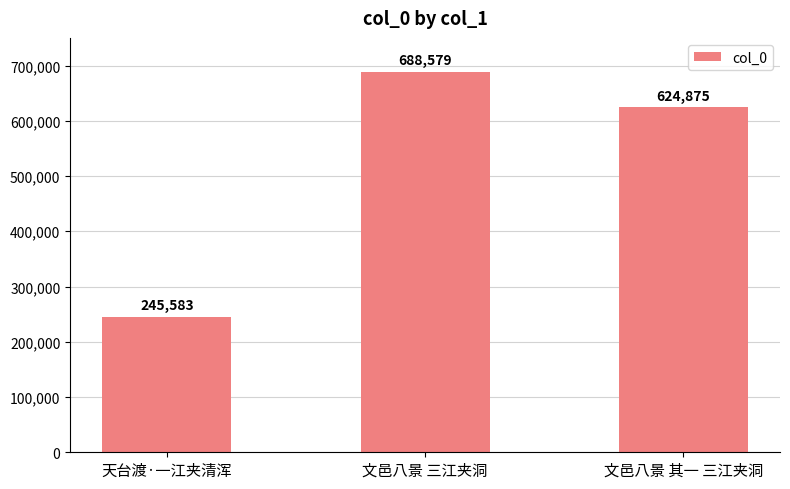

The value at 文邑八景 其一 三江夹洞 is 301864. True or false?

False